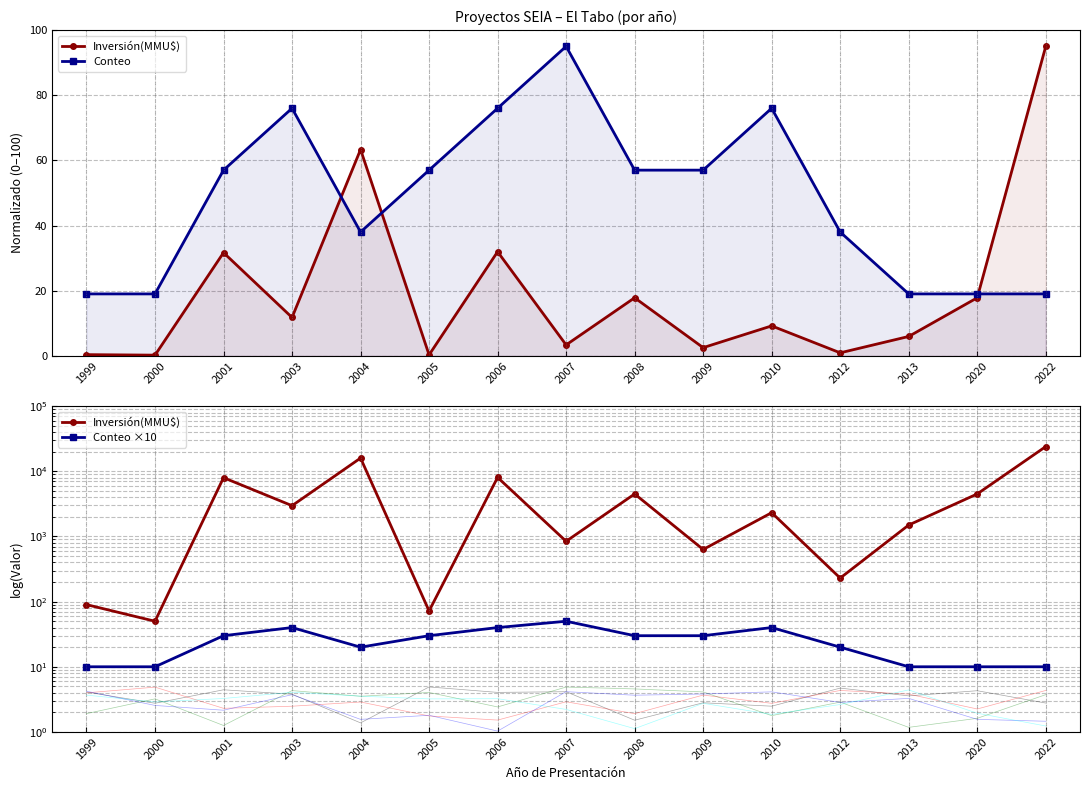

How many interior local valleys does the Conteo ×10 series have?

1